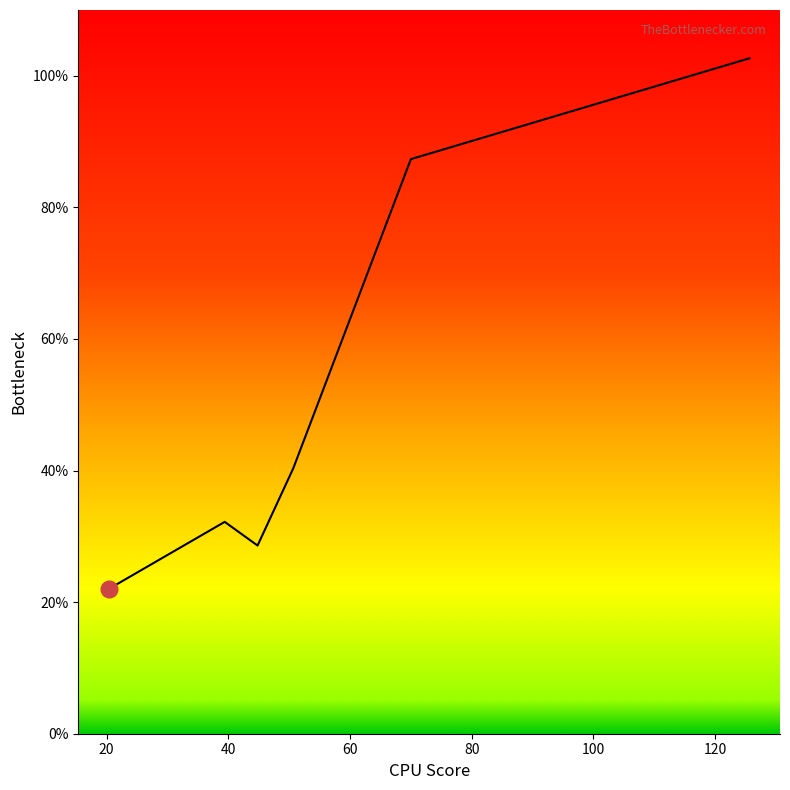

What is the greatest value displayed?

102.7